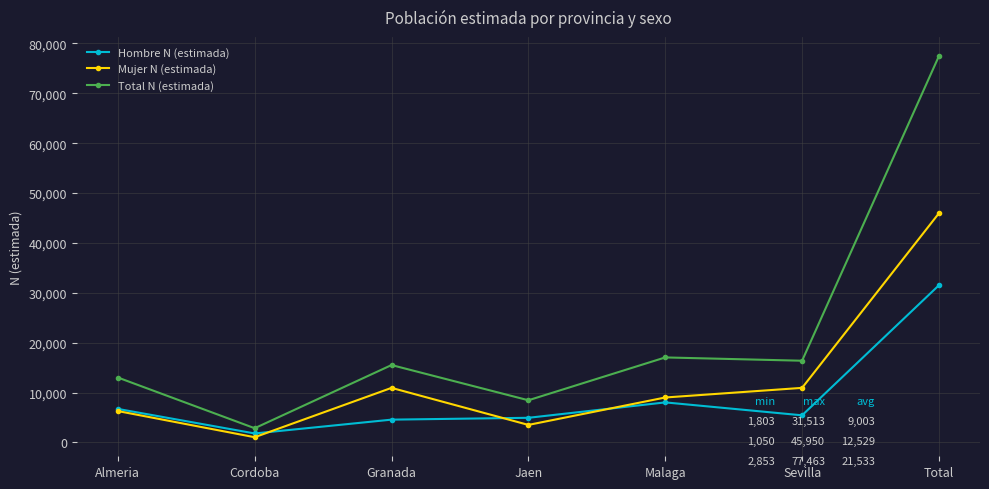

At which category does the chart reach its minimum across all series?

Cordoba